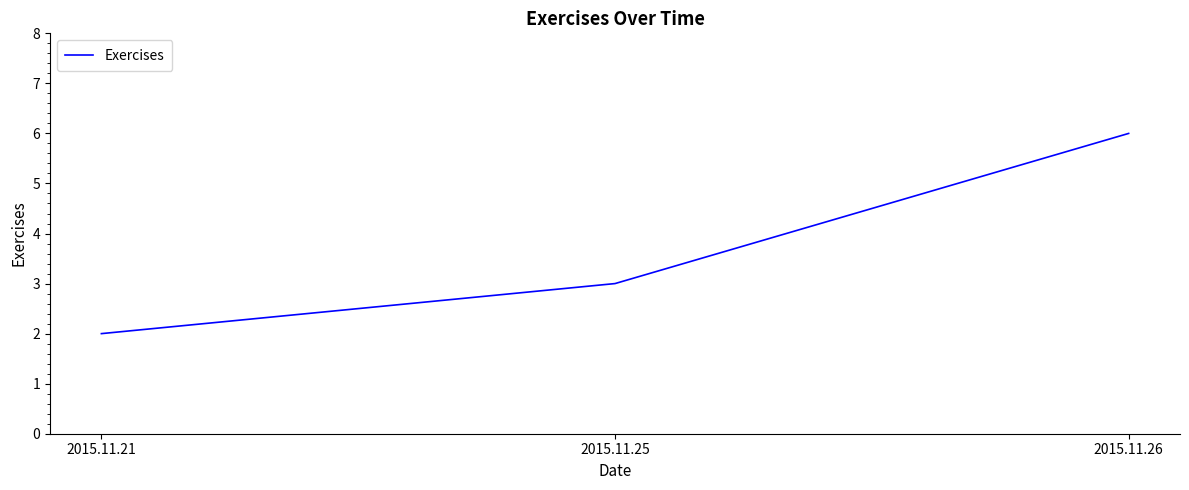

Which has a higher value, 2015.11.26 or 2015.11.25?

2015.11.26